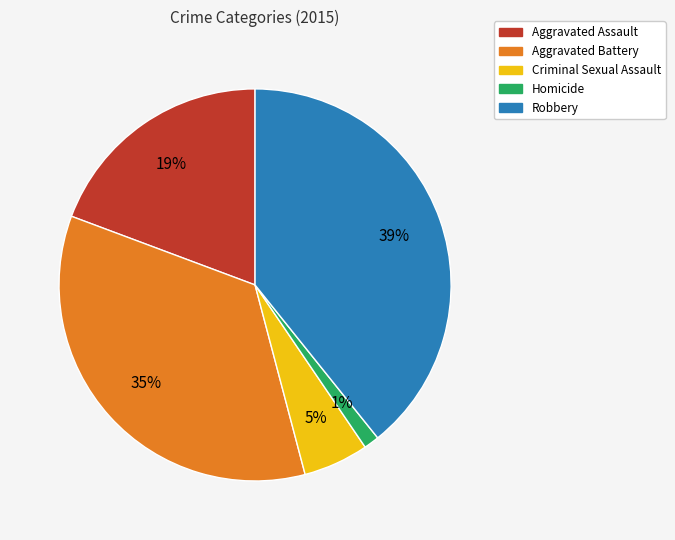

Approximately how many times larger is the value at Aggravated Battery compared to Aggravated Assault?

1.8